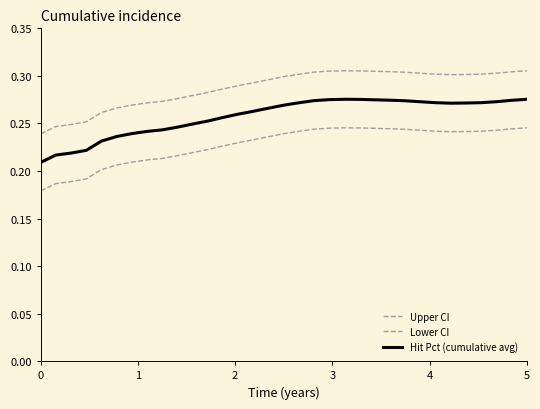

What is the greatest value displayed?

0.3